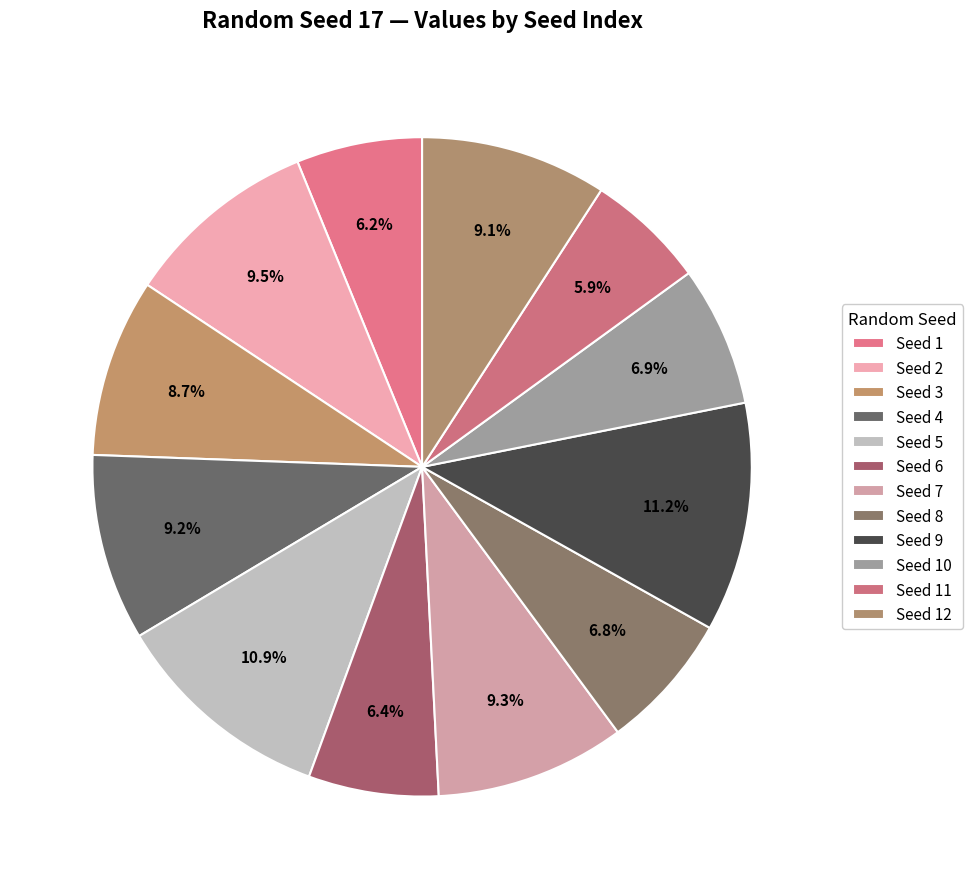

How many slices are in this pie chart?

12